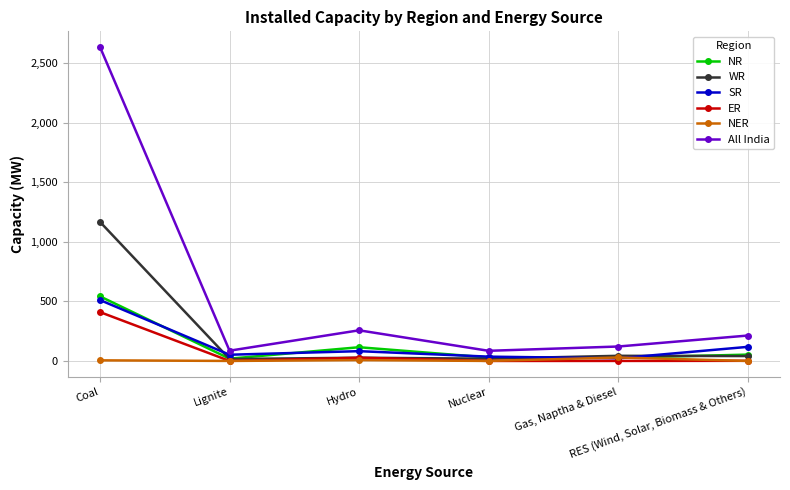

What is the maximum value for SR?

511